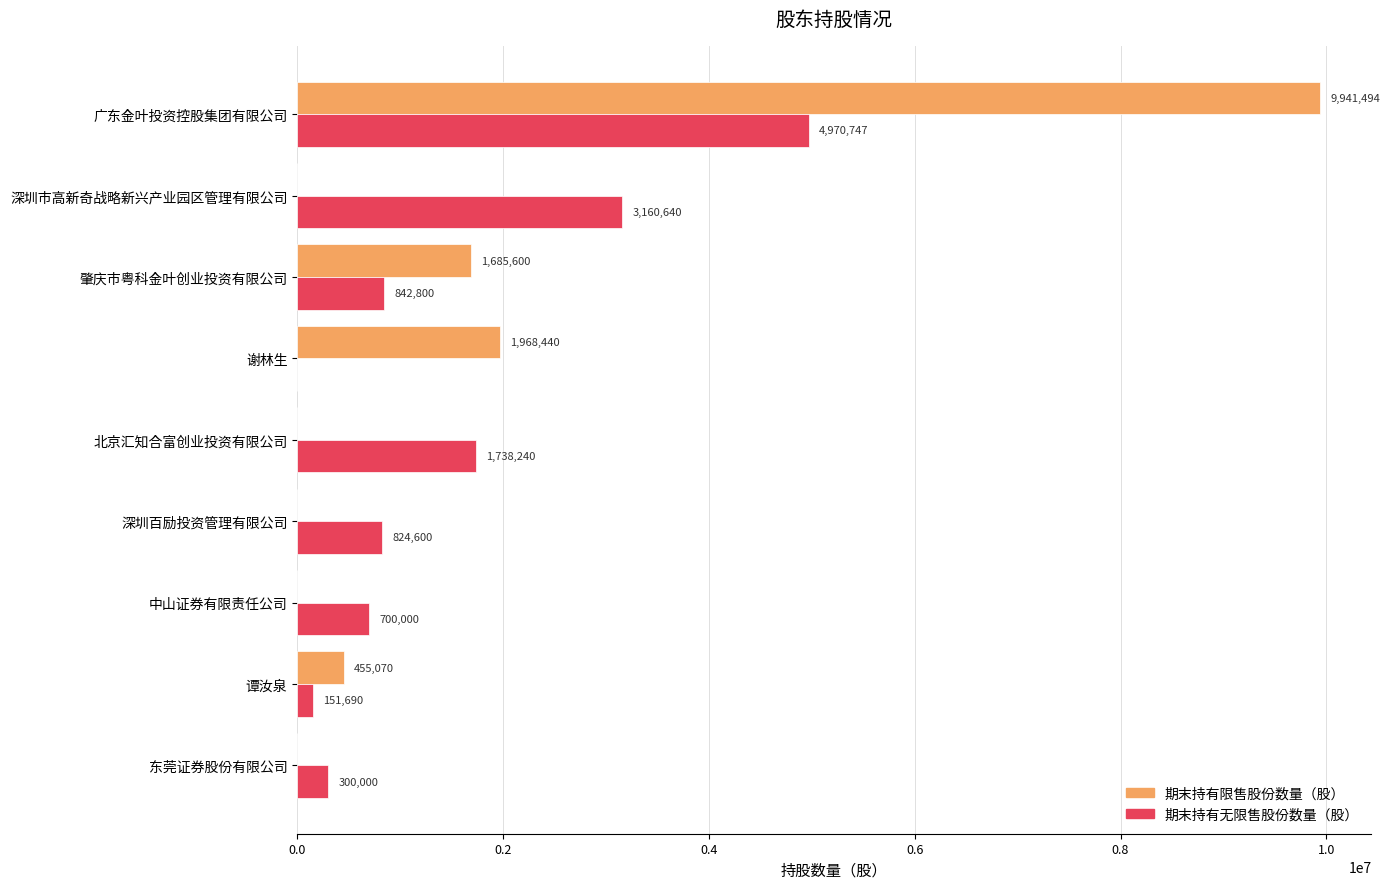

Which label corresponds to the largest value in the chart?

广东金叶投资控股集团有限公司